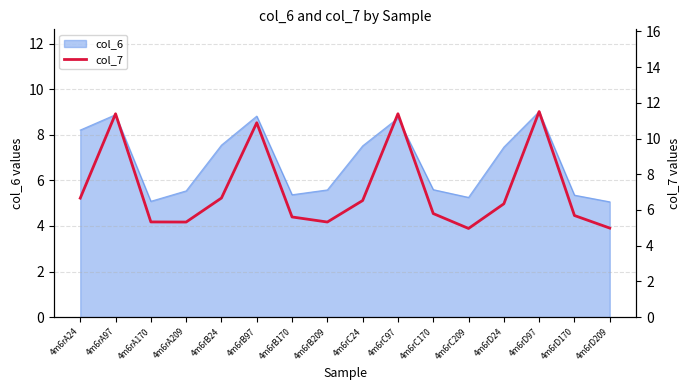

What is the lowest value of the col_6 series?

5.1